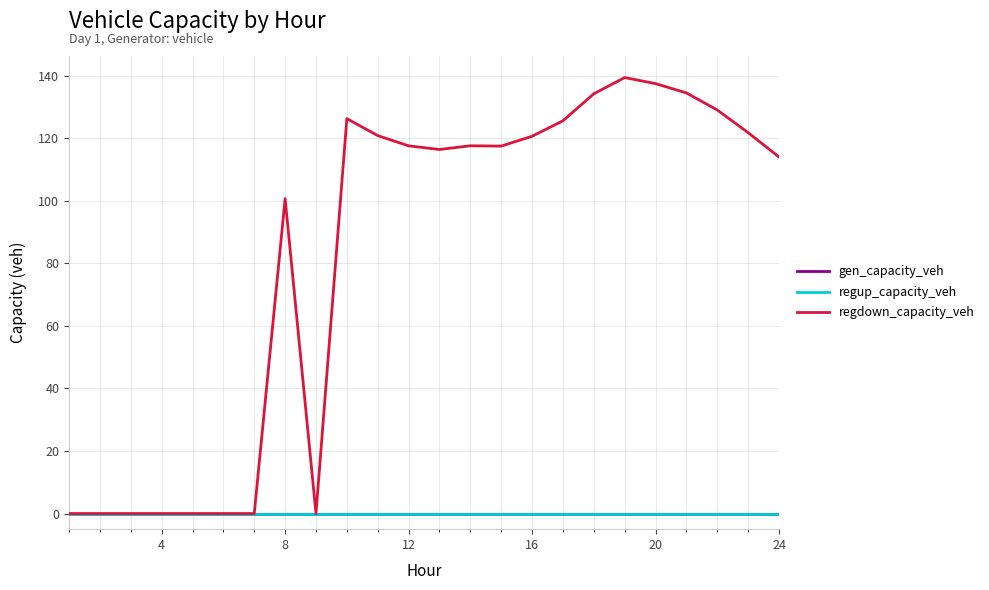

Does the chart have visible grid lines?

Yes